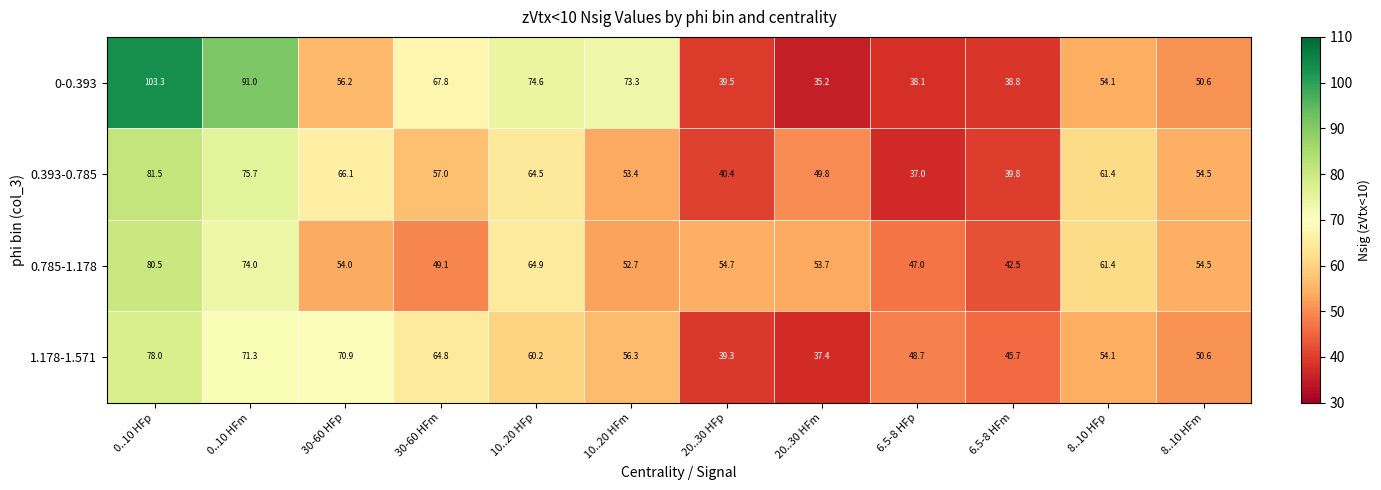

What is the spread (max minus min) of values at 10..20 HFp?

14.4